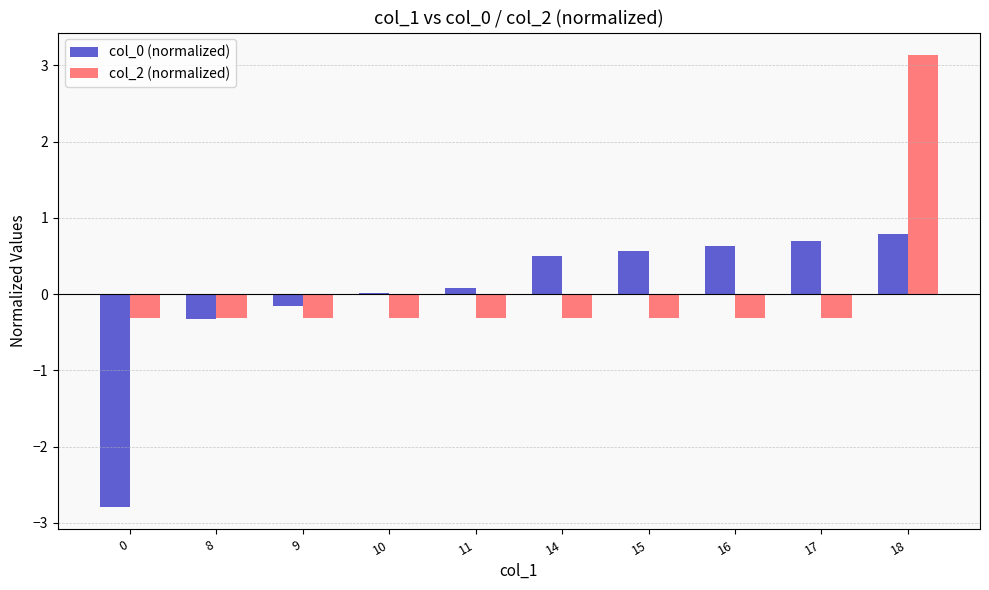

How many values in col_2 (normalized) are above zero?

1